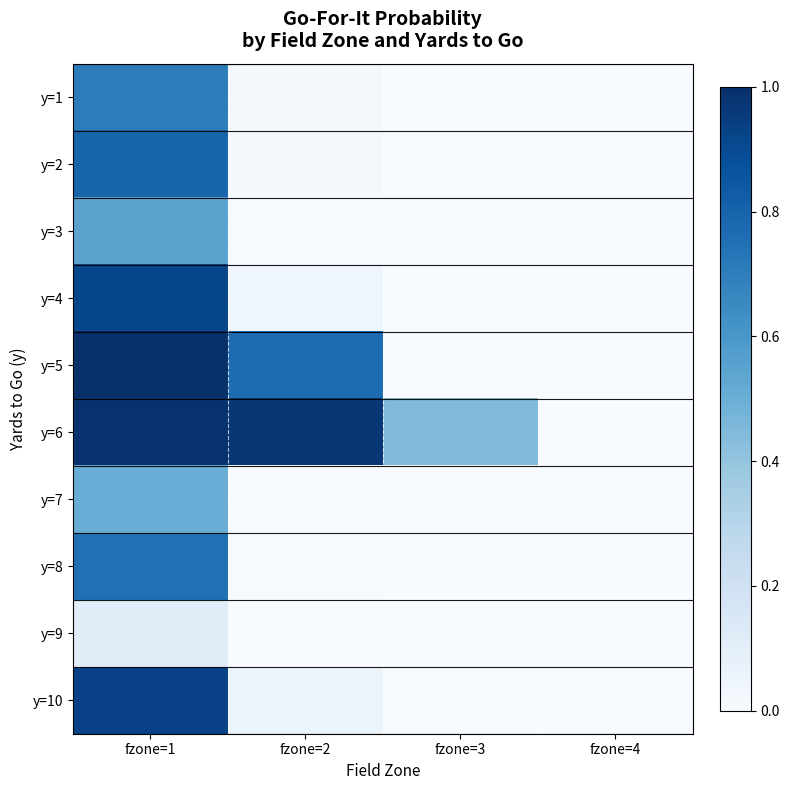

Is the value of y=4 at fzone=2 greater than the value of y=6 at fzone=3?

No